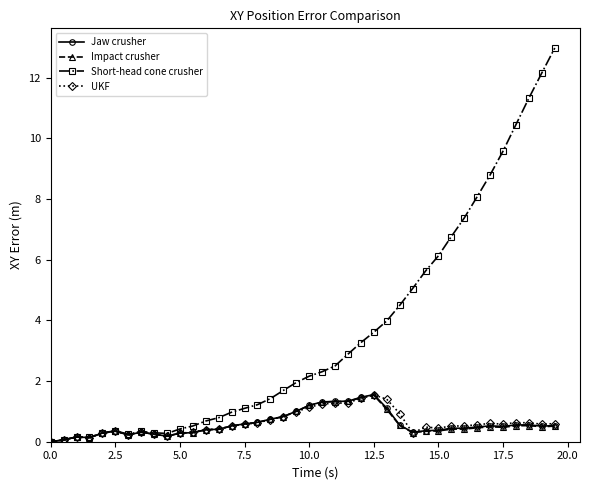

True or false: UKF has more than 1 points higher than both neighbors.

True